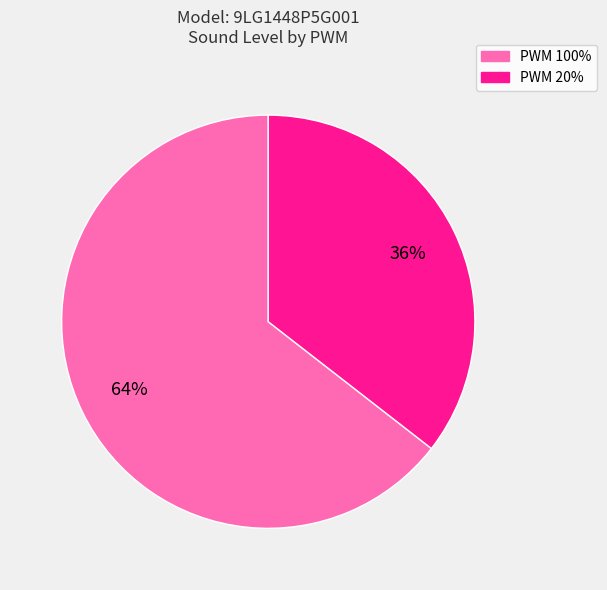

To the nearest percent, what is the average slice percentage?

50%